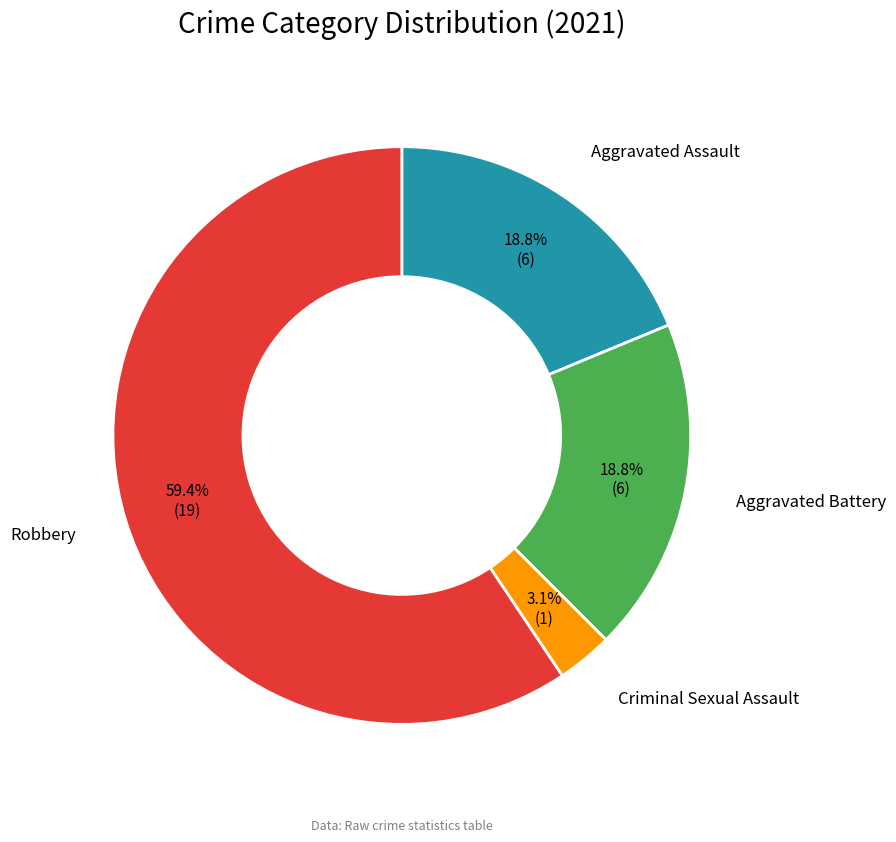

True or false: Aggravated Assault accounts for 30% of the total.

False